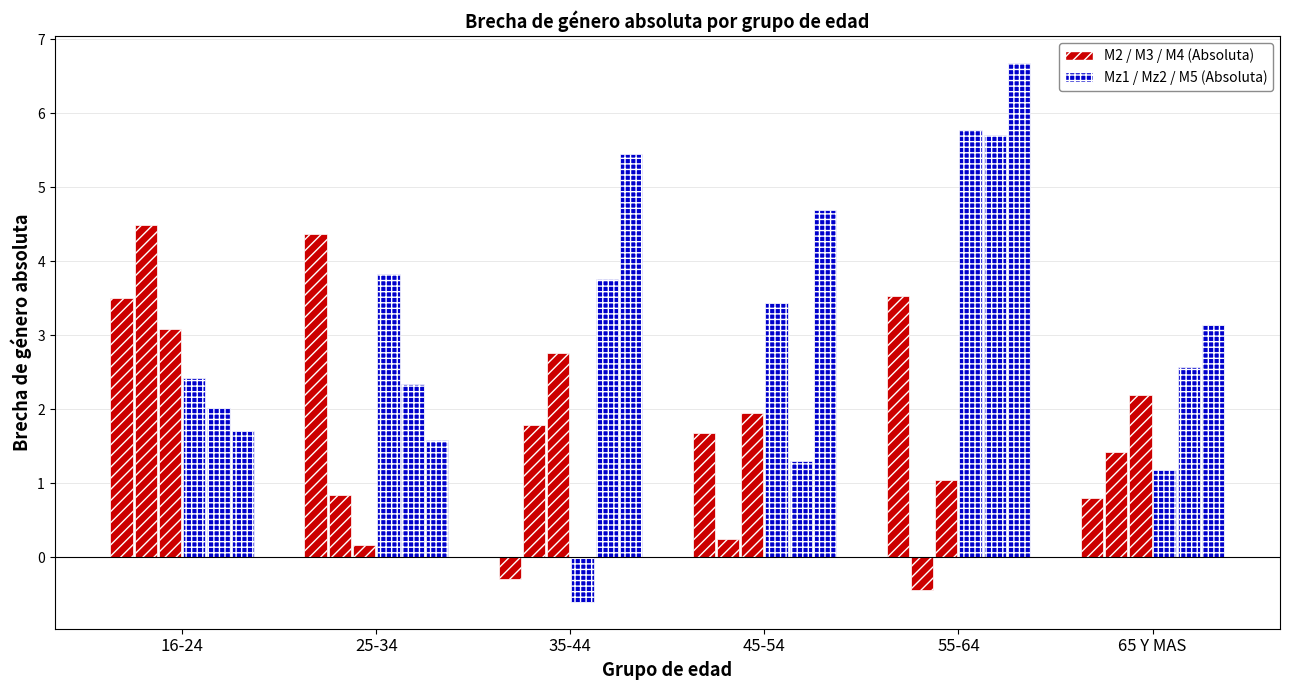

Reading left to right, transcribe all the data shown in this chart.

M2: 16-24=3.5	25-34=4.4	35-44=-0.3	45-54=1.7	55-64=3.5	65 Y MAS=0.8
M3: 16-24=4.5	25-34=0.8	35-44=1.8	45-54=0.3	55-64=-0.4	65 Y MAS=1.4
M4: 16-24=3.1	25-34=0.2	35-44=2.8	45-54=1.9	55-64=1.0	65 Y MAS=2.2
Mz1: 16-24=2.4	25-34=3.8	35-44=-0.6	45-54=3.4	55-64=5.8	65 Y MAS=1.2
Mz2: 16-24=2.0	25-34=2.3	35-44=3.8	45-54=1.3	55-64=5.7	65 Y MAS=2.6
M5: 16-24=1.7	25-34=1.6	35-44=5.4	45-54=4.7	55-64=6.7	65 Y MAS=3.1